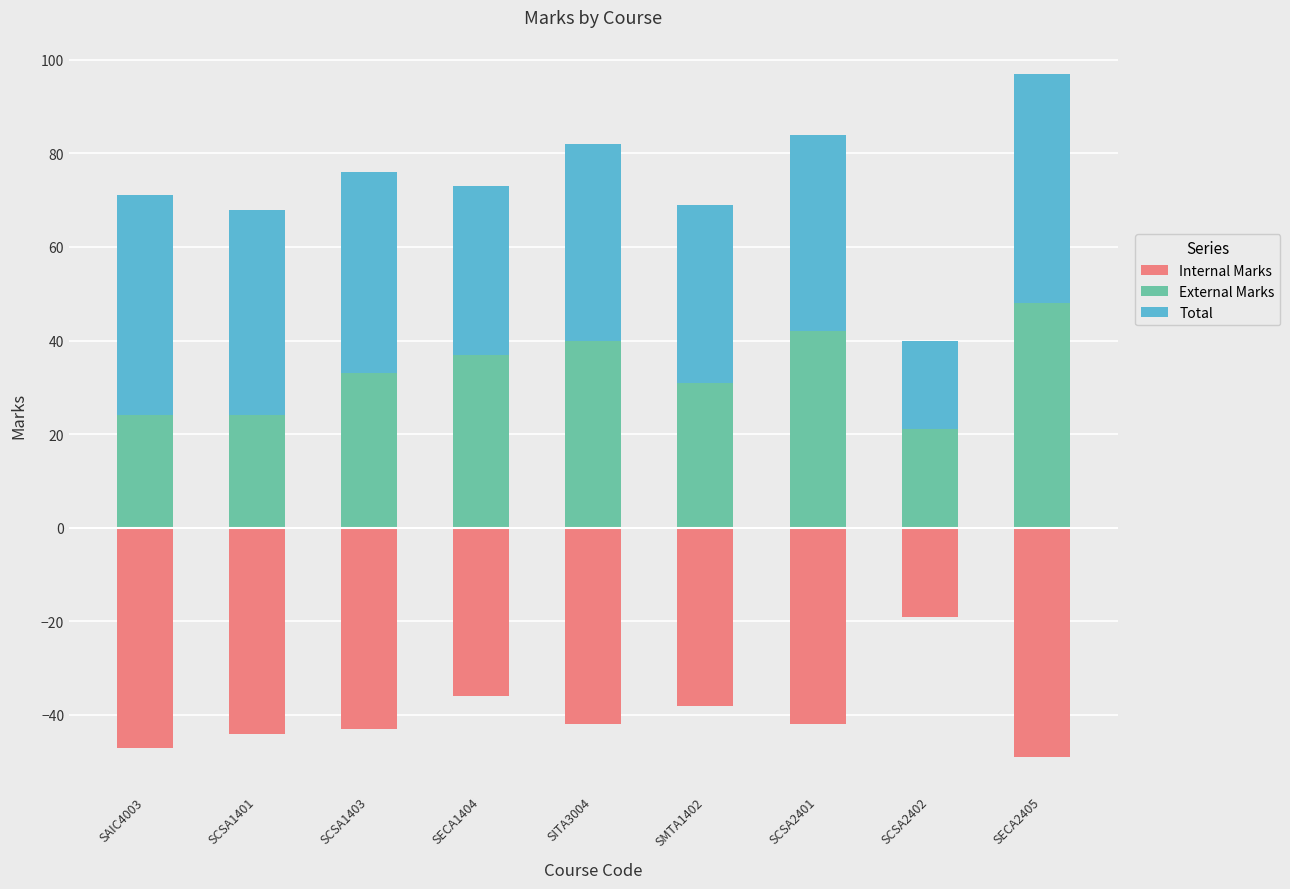

Reading left to right, extract all data points from this chart.

Internal Marks: -47	-44	-43	-36	-42	-38	-42	-19	-49
External Marks: 24	24	33	37	40	31	42	21	48
Total: 47	44	43	36	42	38	42	19	49